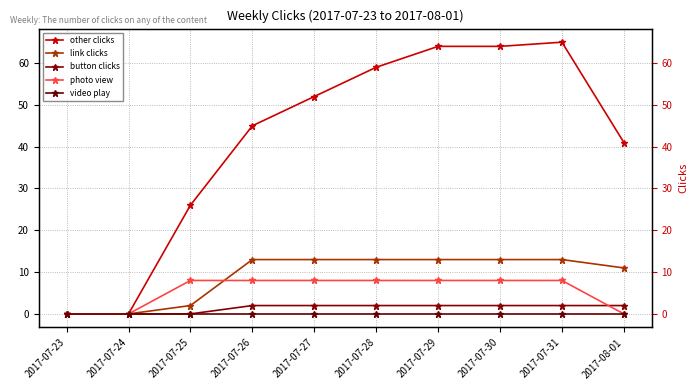

What are all the series names shown in the legend?

other clicks, link clicks, button clicks, photo view, video play